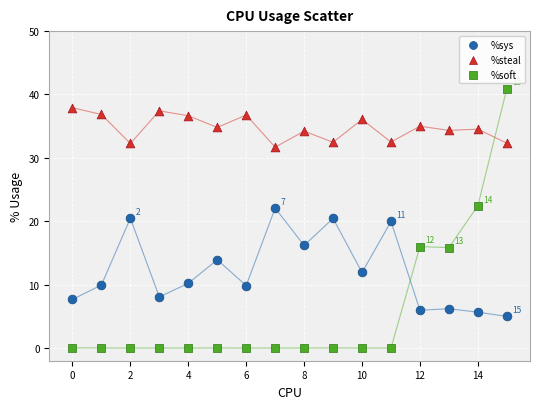

What are all the series names shown in the legend?

%sys, %steal, %soft